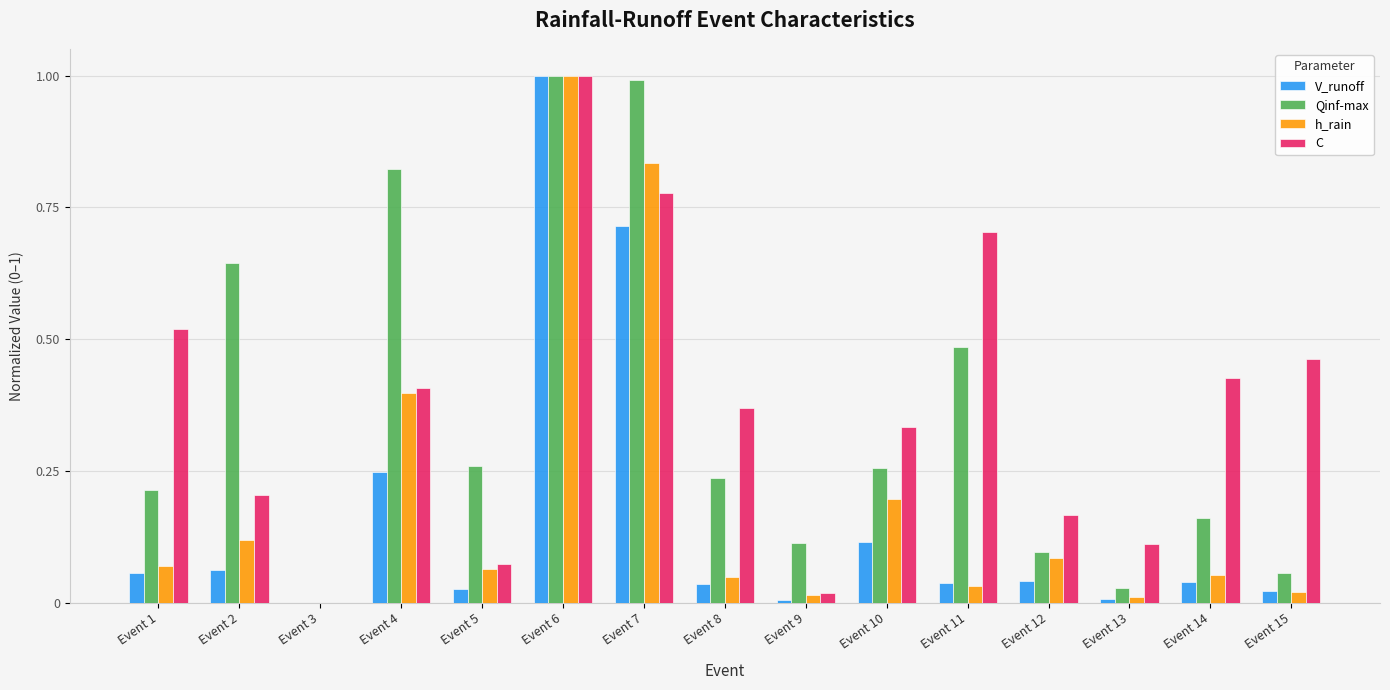

At which category is the sum across all series the highest?

Event 6